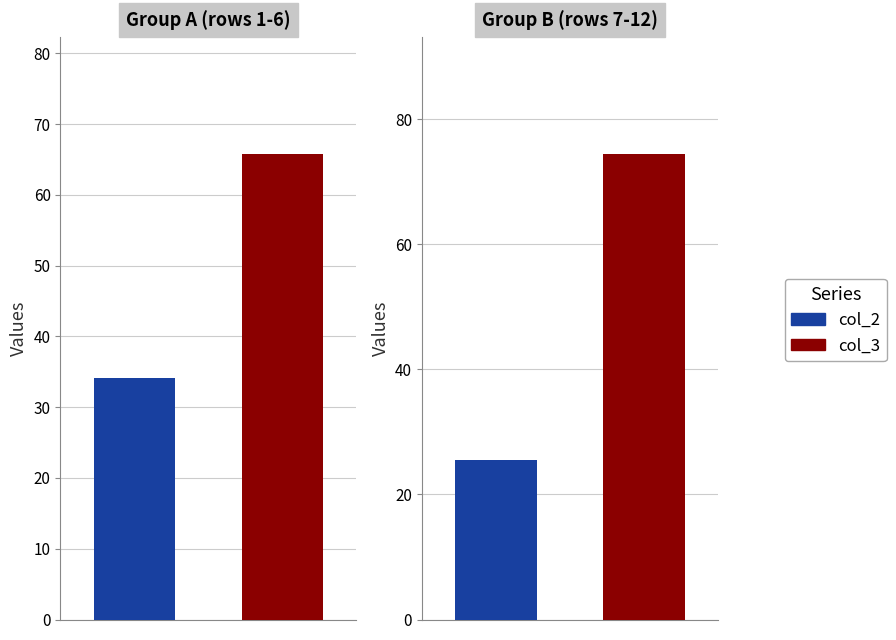

Between 83 and 71, which is larger?

83